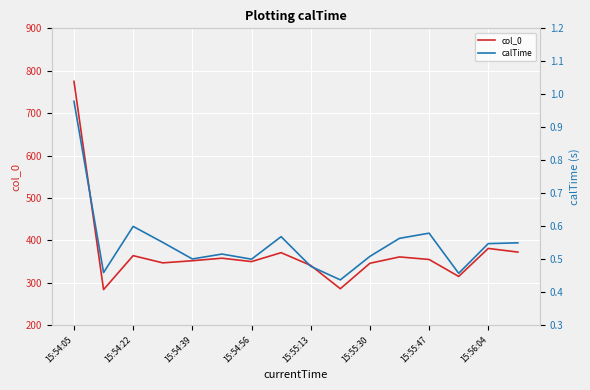

In col_0, how many points are higher than both neighbors (excluding endpoints)?

5